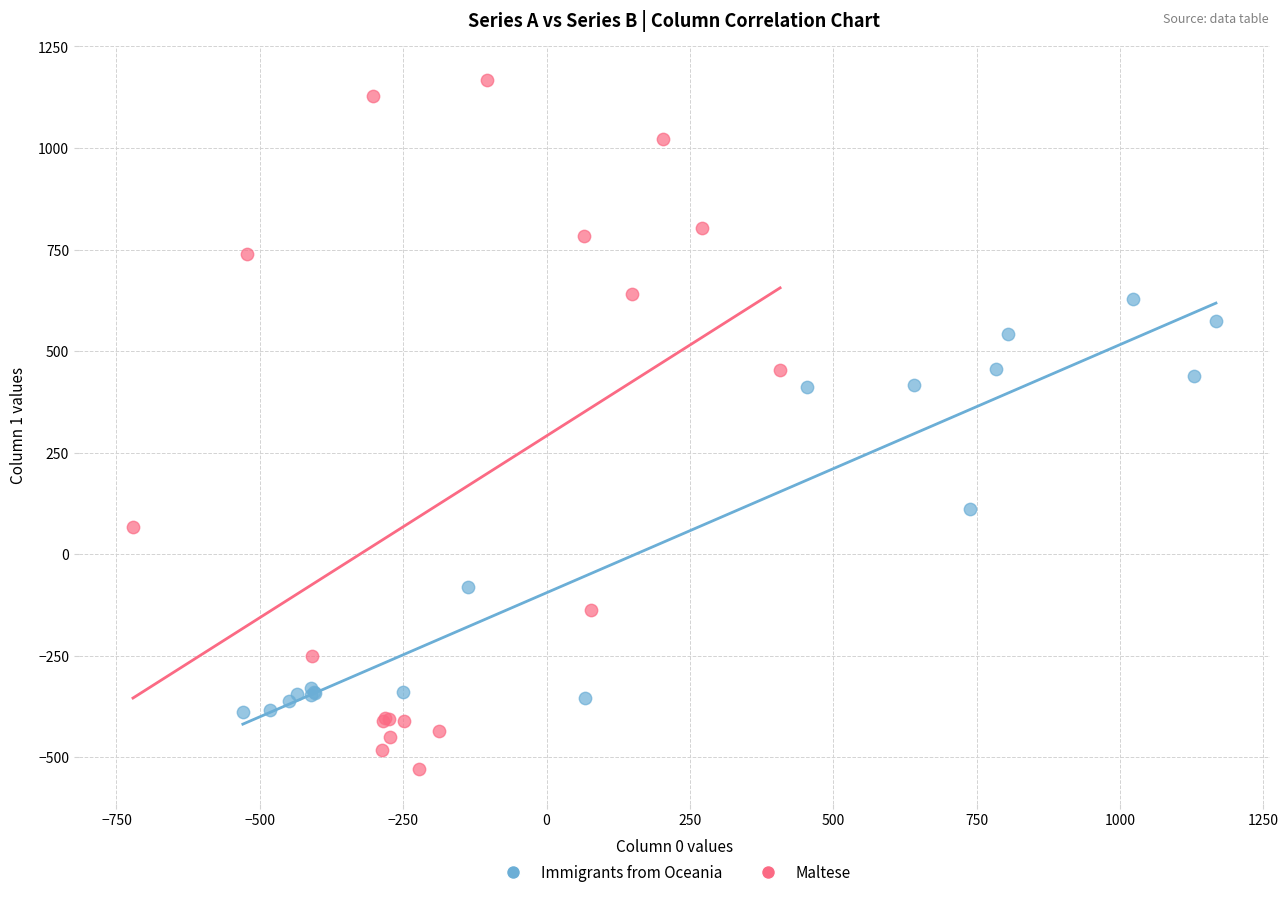

Which series has the largest Y range (max minus min)?

Maltese